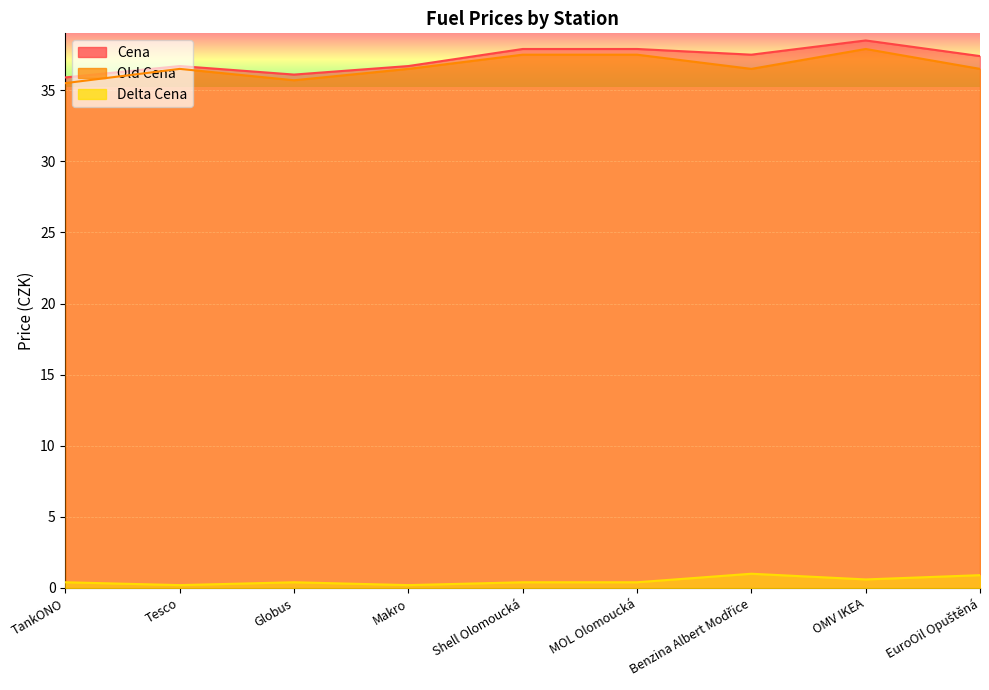

Which label corresponds to the smallest value in the chart?

Tesco